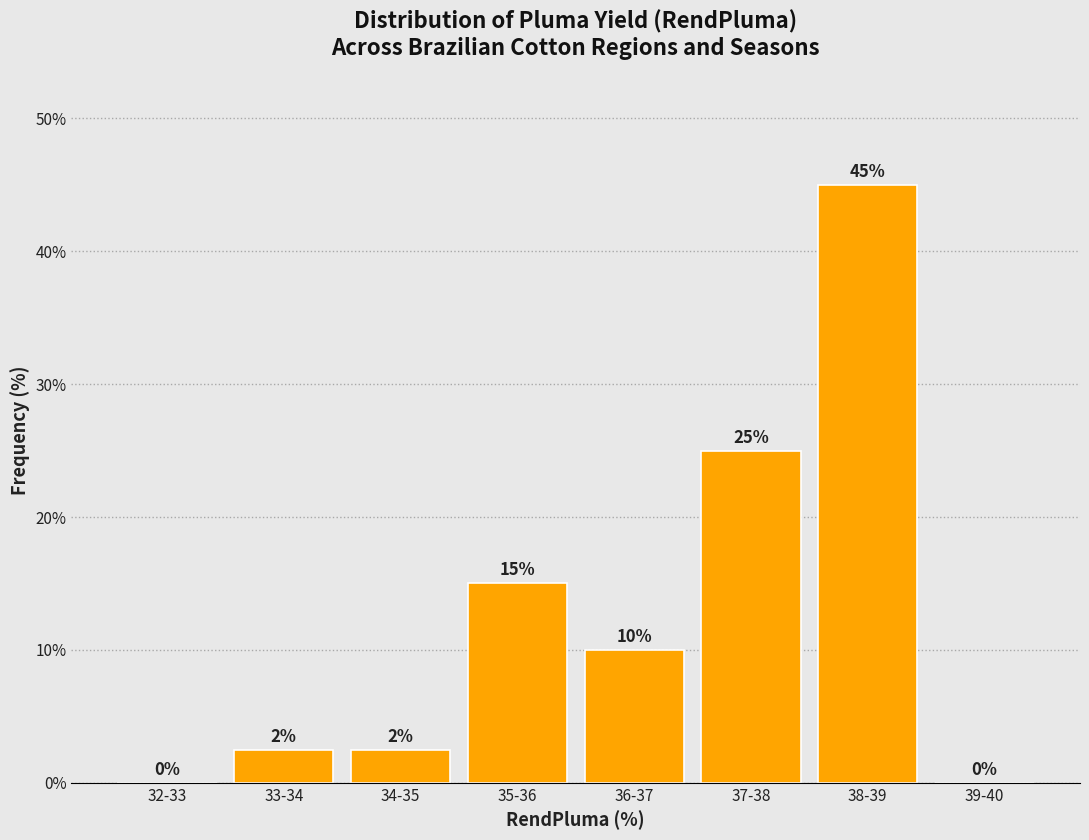

At which label is the value closest to 22?

37-38